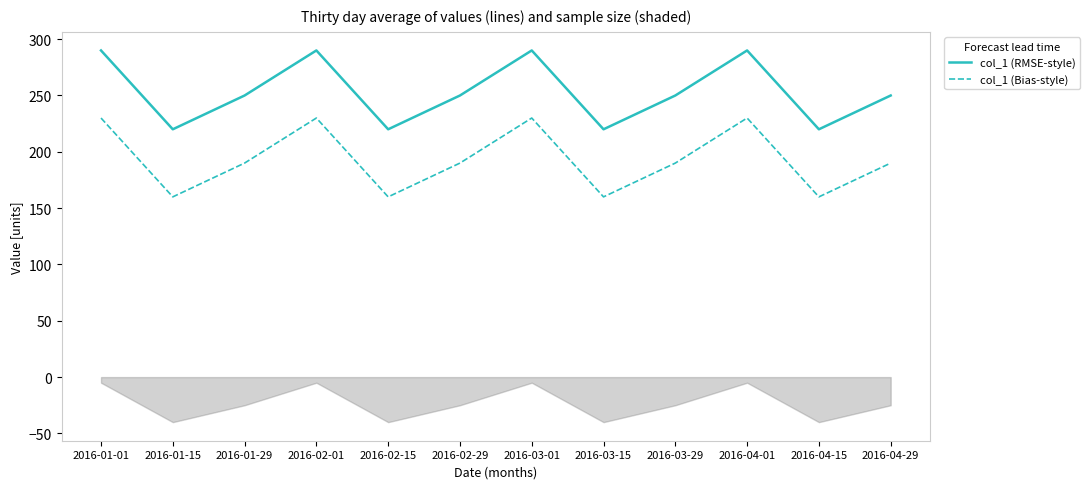

Rank the series by their maximum value, from highest to lowest.

col_1 (RMSE-style), col_1 (Bias-style)